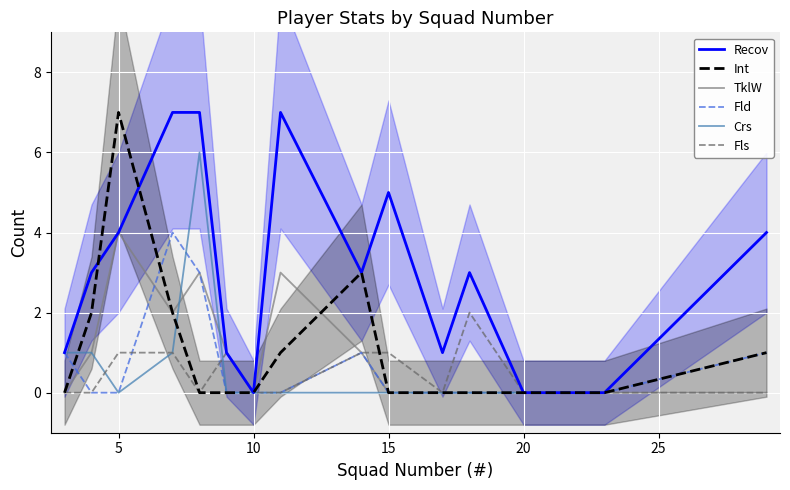

At how many categories does at least one series exceed 4?

5